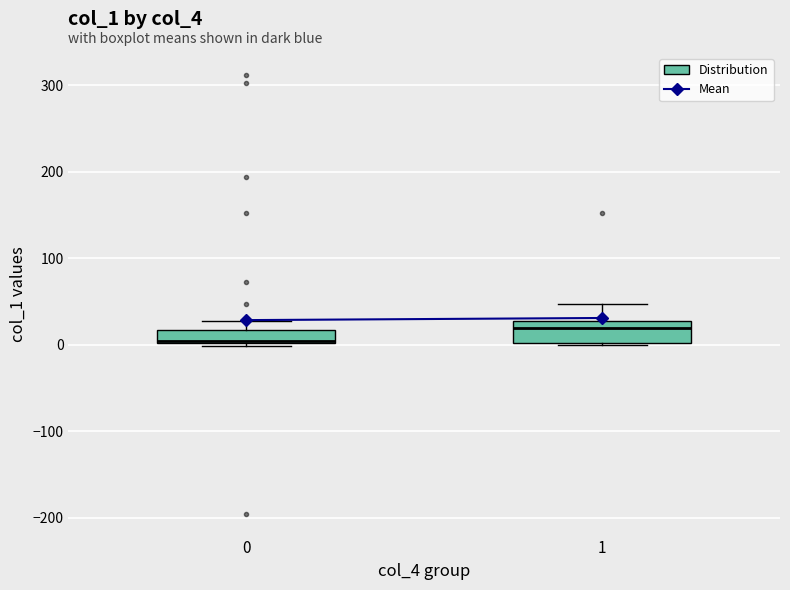

Where does the upper whisker of the box at x = 1 end on the y-axis? The values are not printed on the chart, so give them approximately, as read against the axis.

50